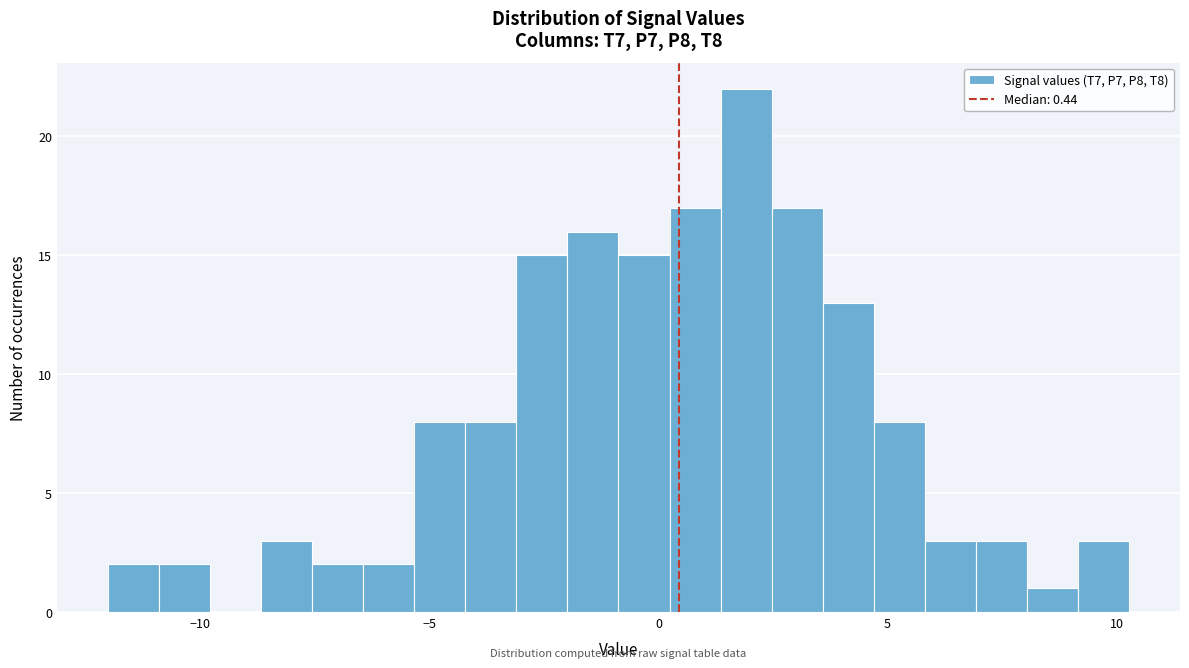

Around what value on the x-axis is the tallest bar? Give the approximate position of its centre, as read against the axis.

2.0